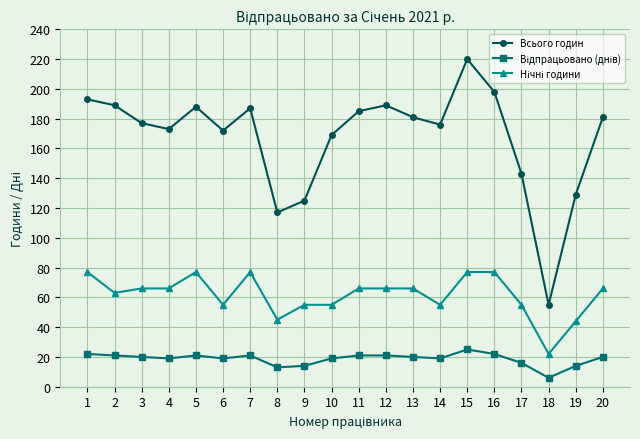

How many series are shown in this chart?

3